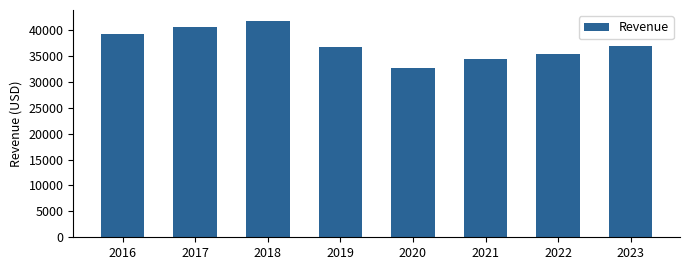

How many data points does each series have?

8